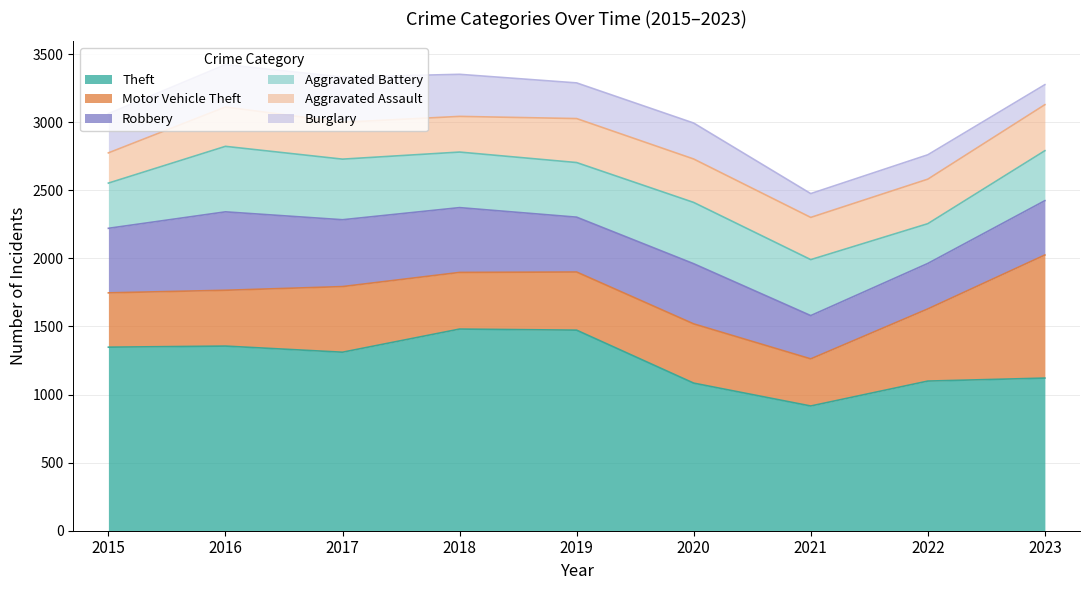

How many series are shown in this chart?

6